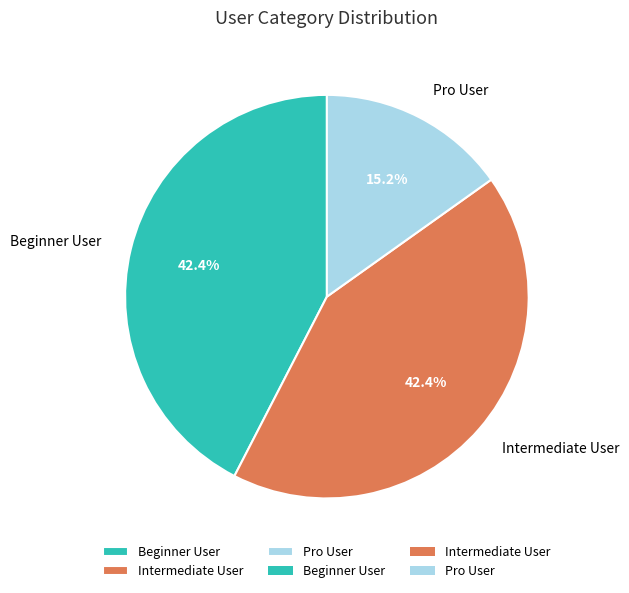

The Beginner User slice represents 49% of the pie. True or false?

False